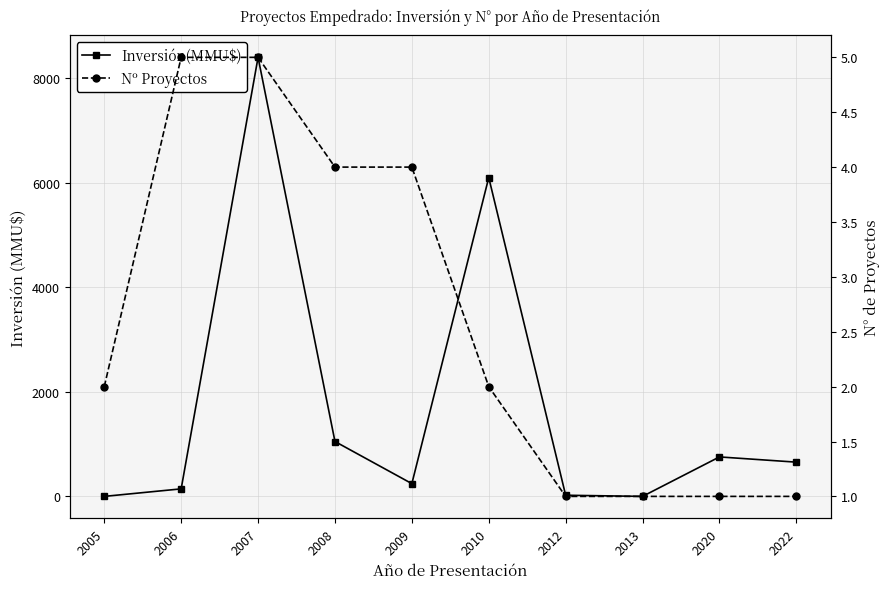

True or false: Inversión(MMU$) has a value of 0 at 2005.

True